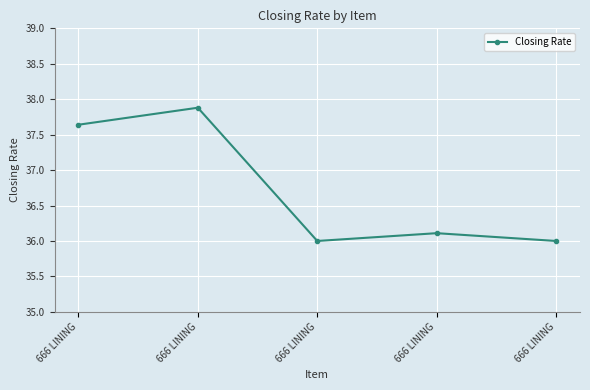

Between 666 LINING and 666 LINING, which is larger?

666 LINING